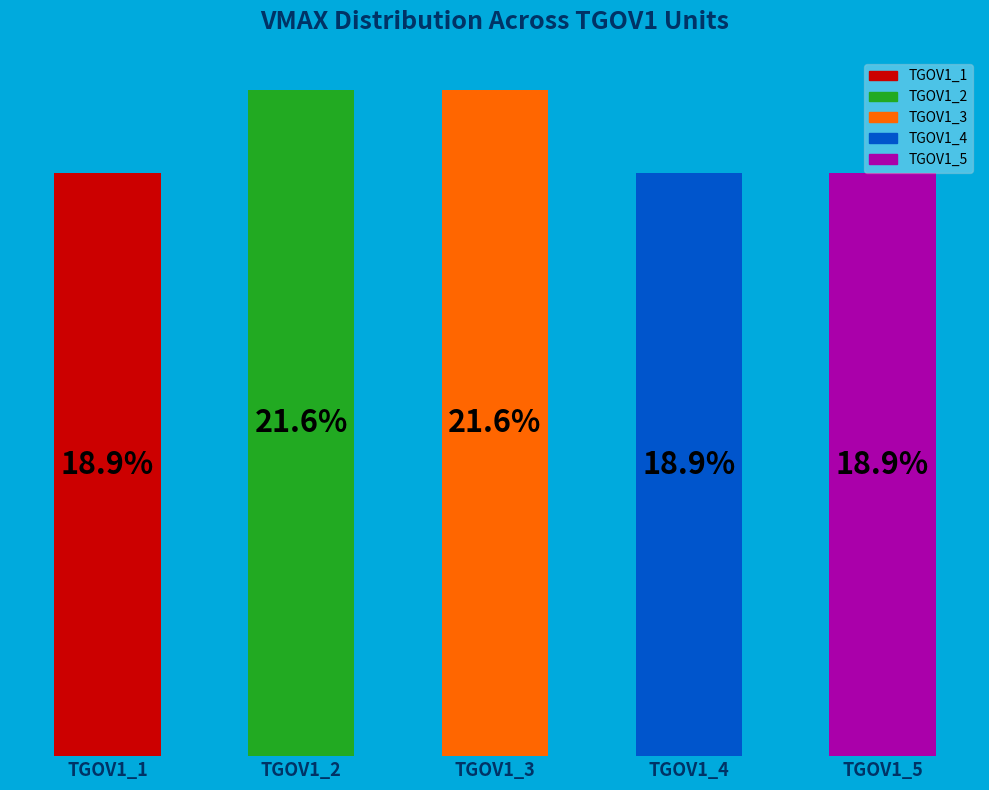

Which has a higher value, TGOV1_2 or TGOV1_1?

TGOV1_2